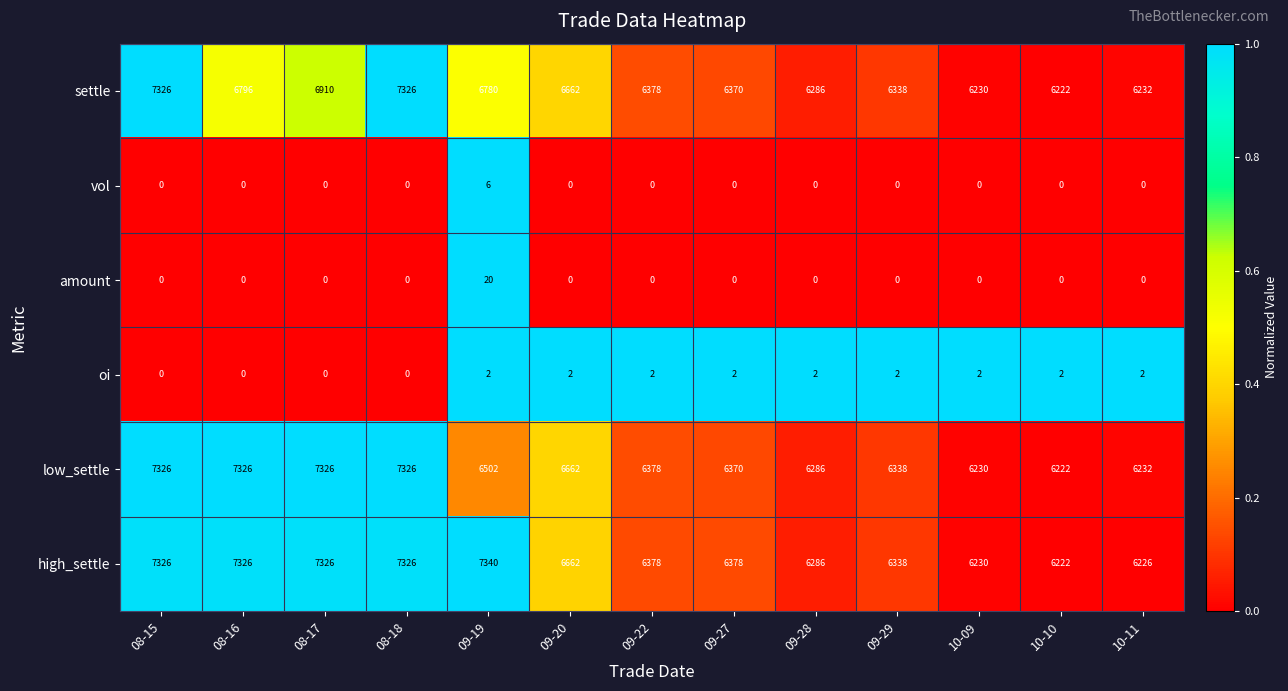

What is the total value across all series at 09-28?

18860